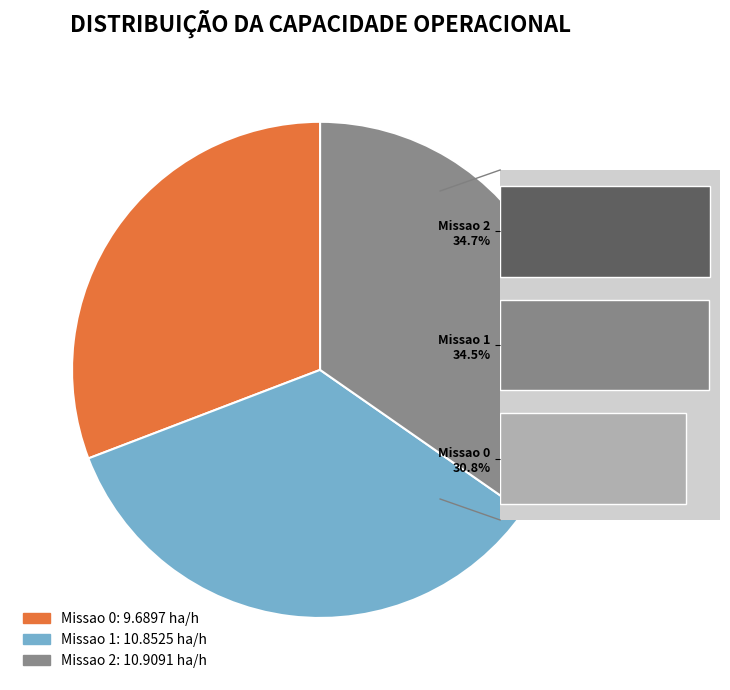

Which slice is the smallest?

Missao 0 30.8%